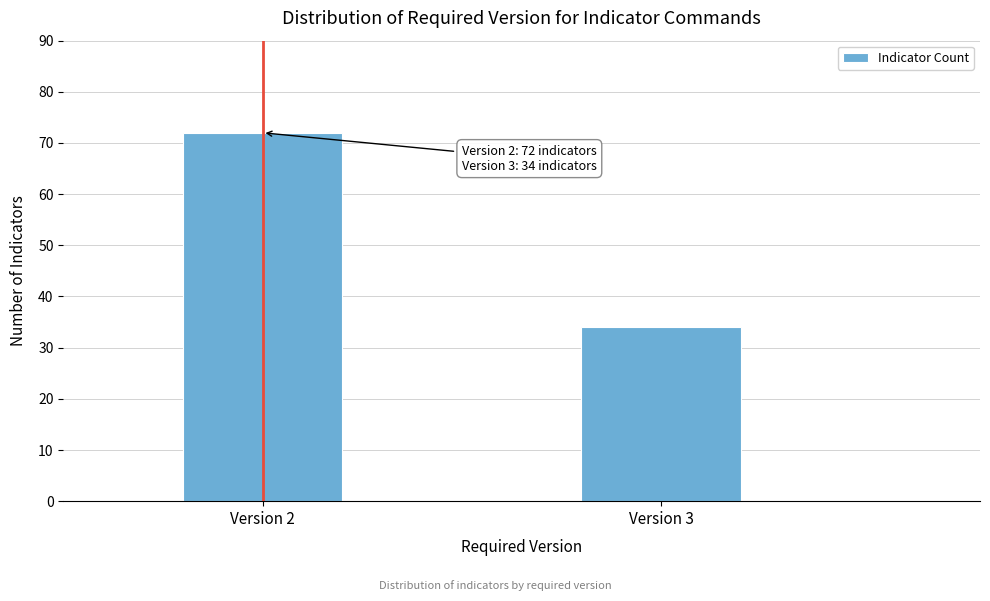

Reading left to right, transcribe all the data shown in this chart.

72	34